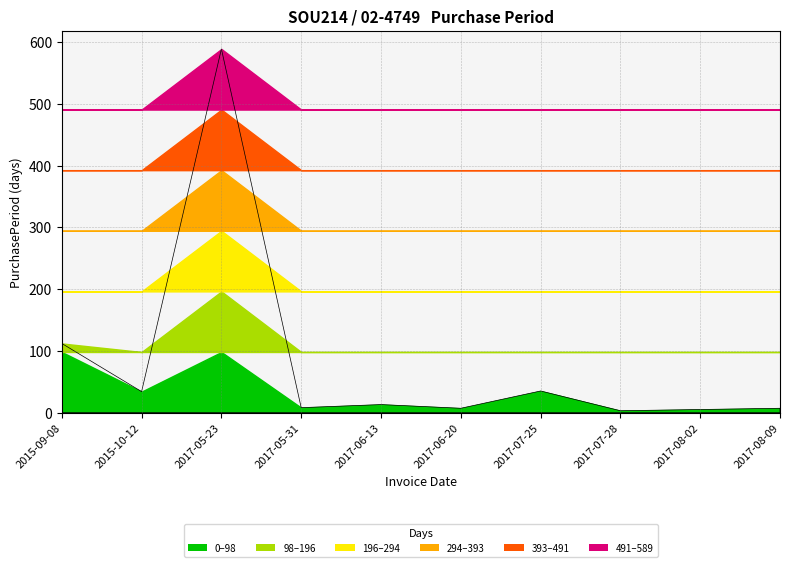

Count the number of values greater than 13.

4